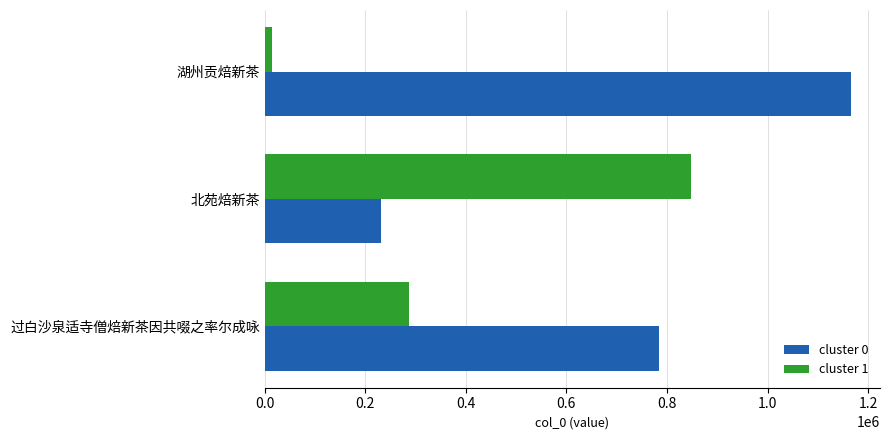

List the series in order of their peak value, highest first.

cluster 0, cluster 1